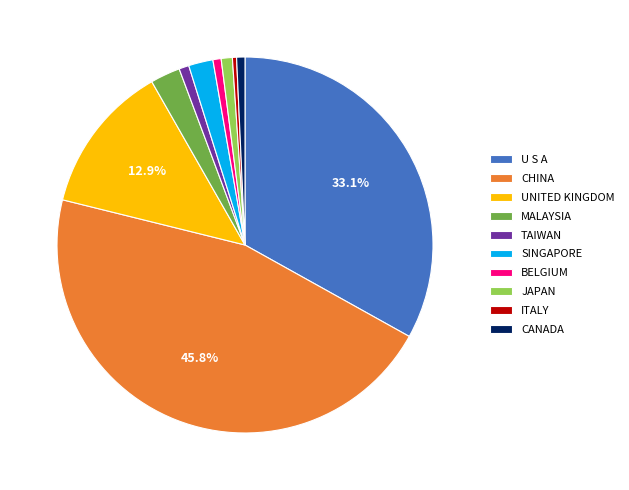

Combined, do UNITED KINGDOM and CHINA account for over 50%?

Yes